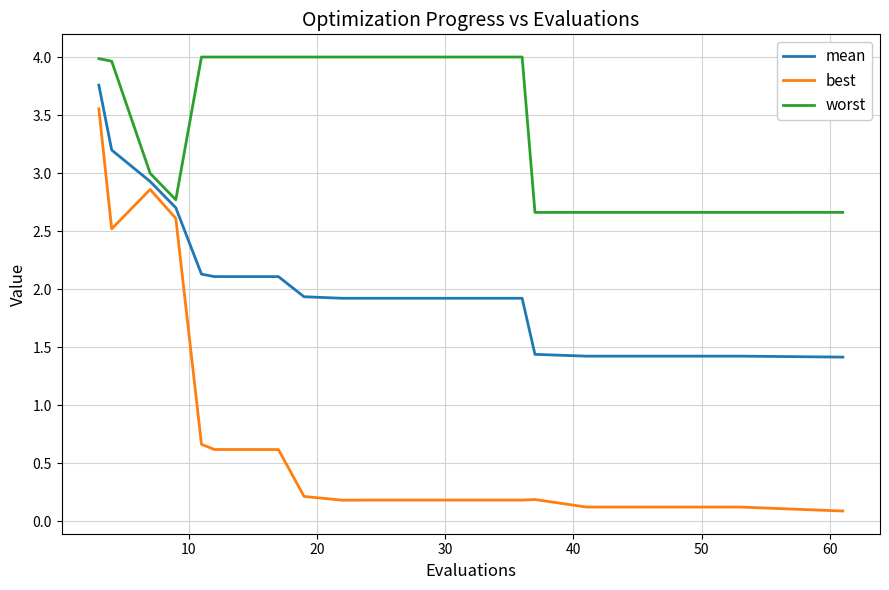

Rank the series by their average value, from lowest to highest.

best, mean, worst